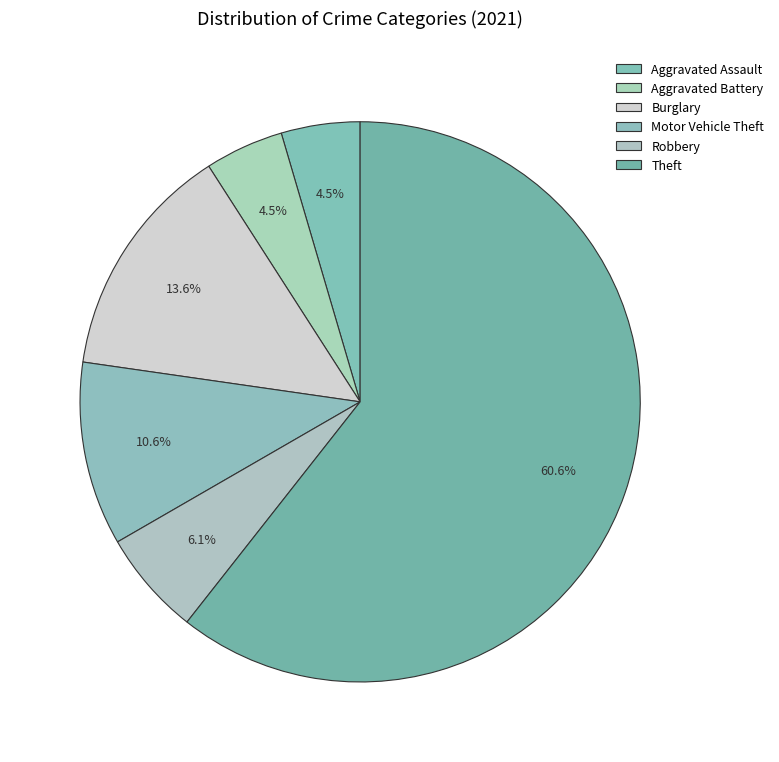

Is it true that Aggravated Battery is 5% of the pie?

True